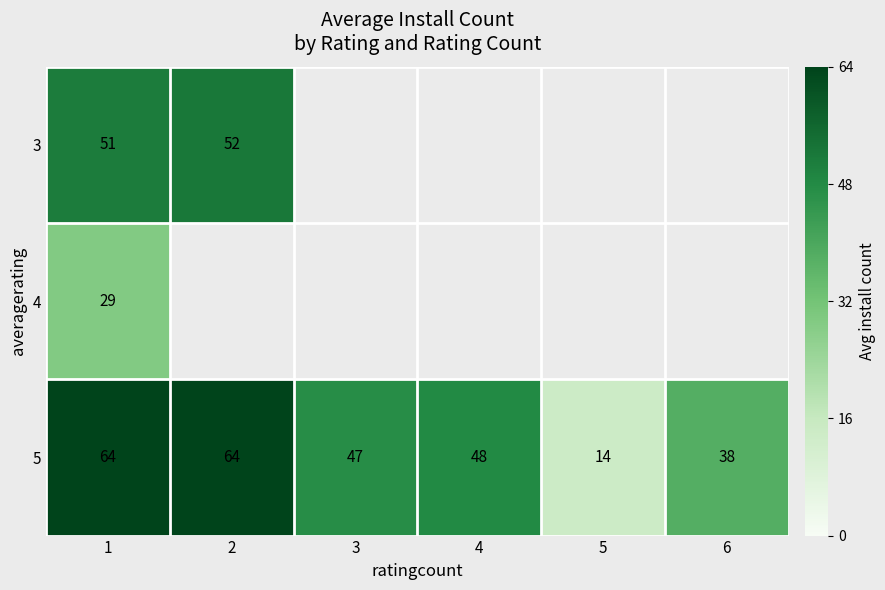

At which label does 5 first exceed 48?

1